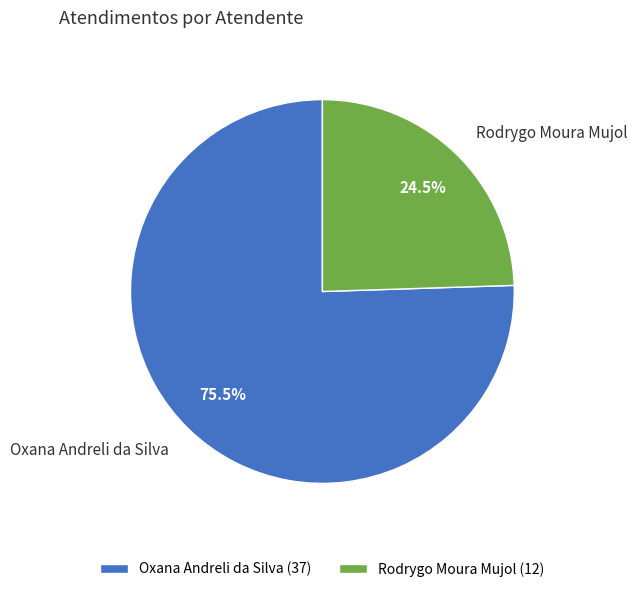

Which category has the smallest portion of the pie?

Rodrygo Moura Mujol